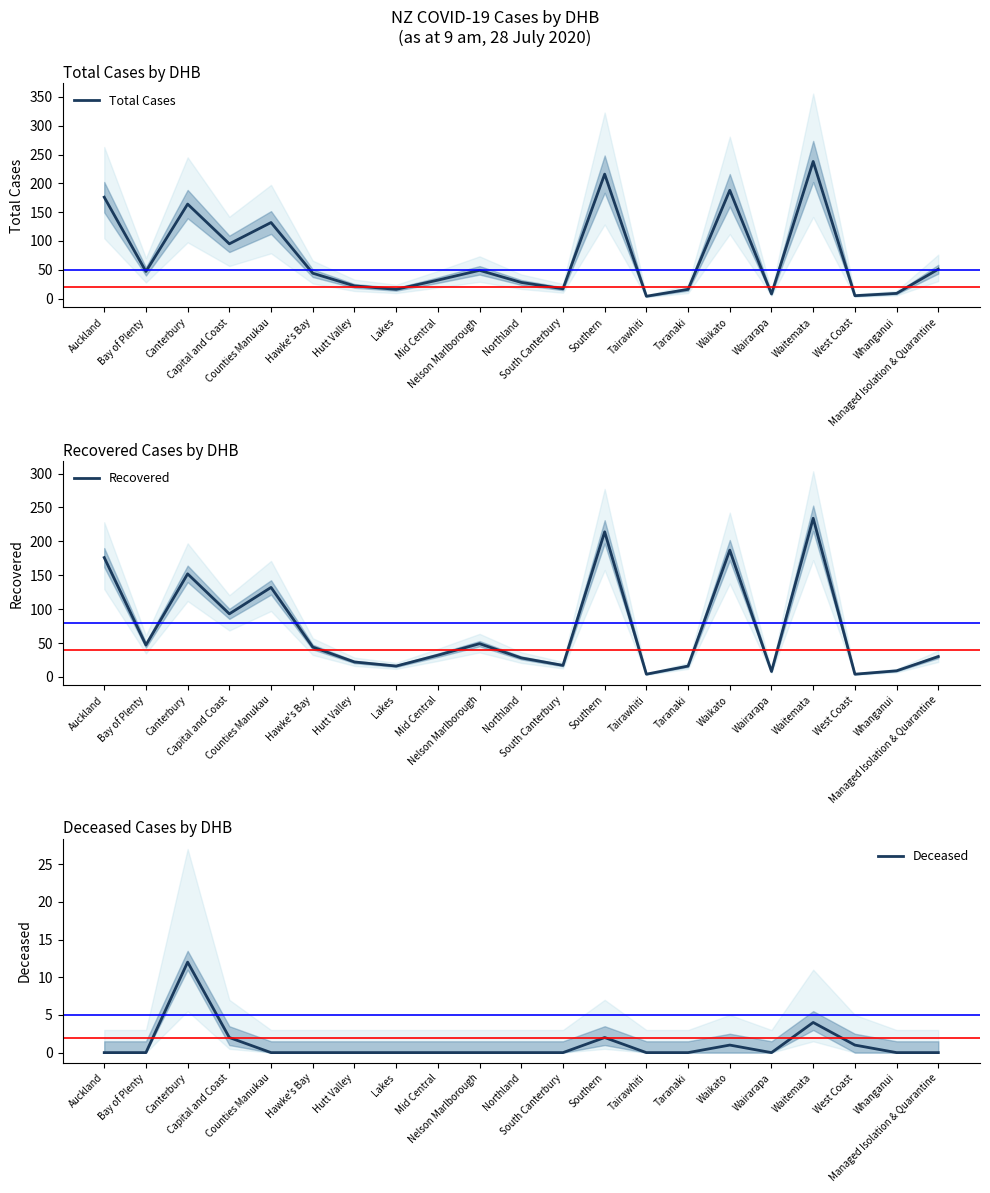

What is the sum of the Recovered values at Tairawhiti and Capital and Coast?

97